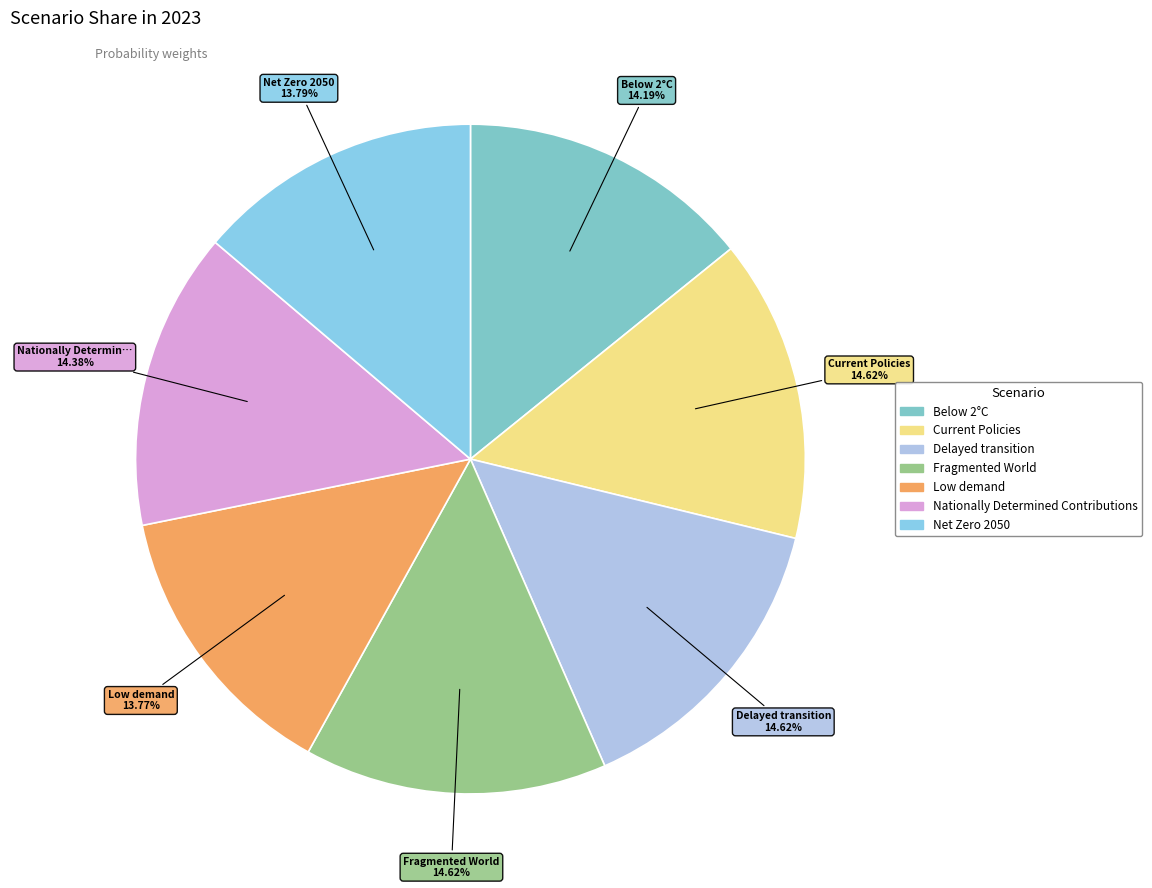

What is the total percentage of Nationally Determined Contributions and Net Zero 2050?

28.2%